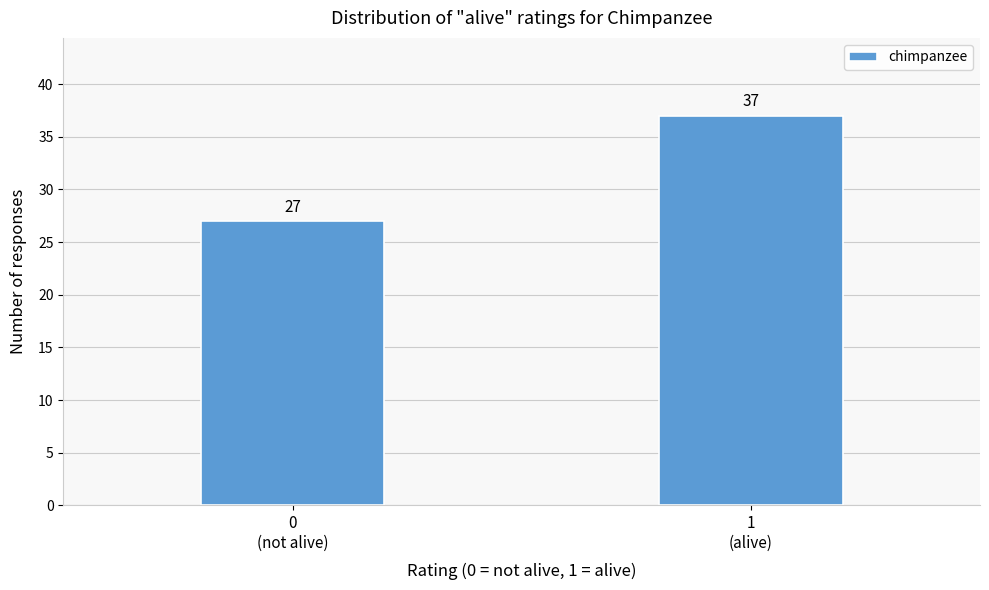

Reading right to left, what are all the values shown in this chart?

37	27